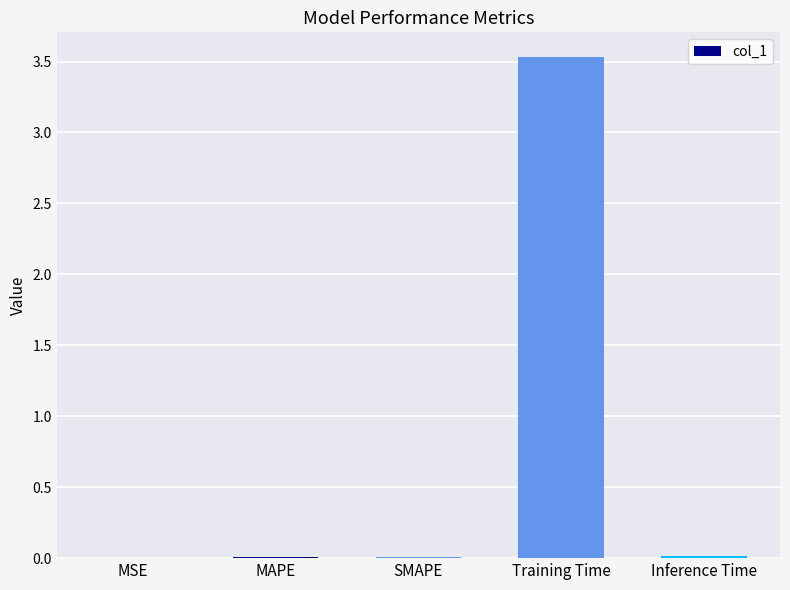

What is the sum of all values?

3.6